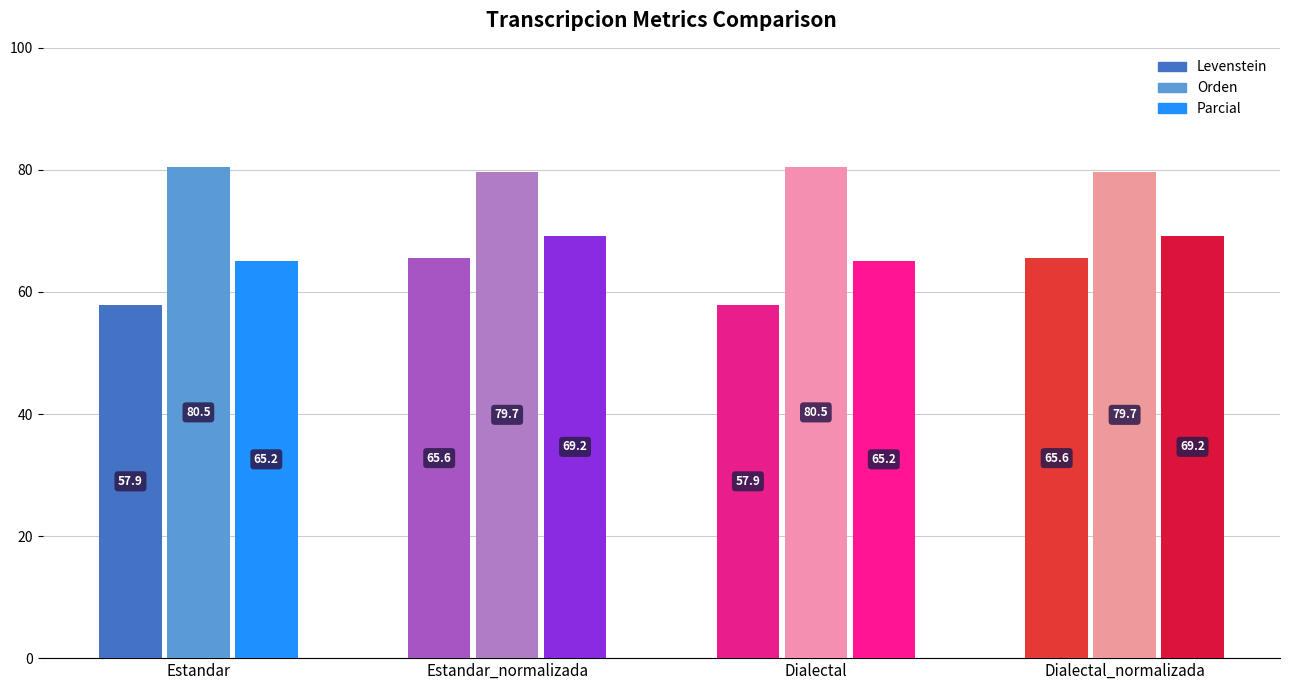

Where does the Levenstein series first go above 65?

Estandar_normalizada